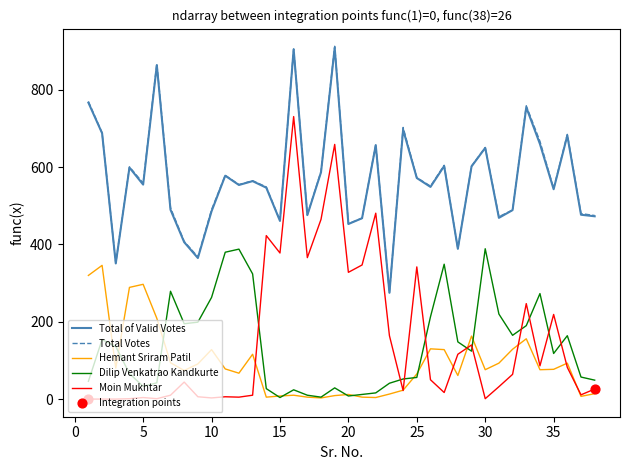

At how many categories does at least one series exceed 321?

37